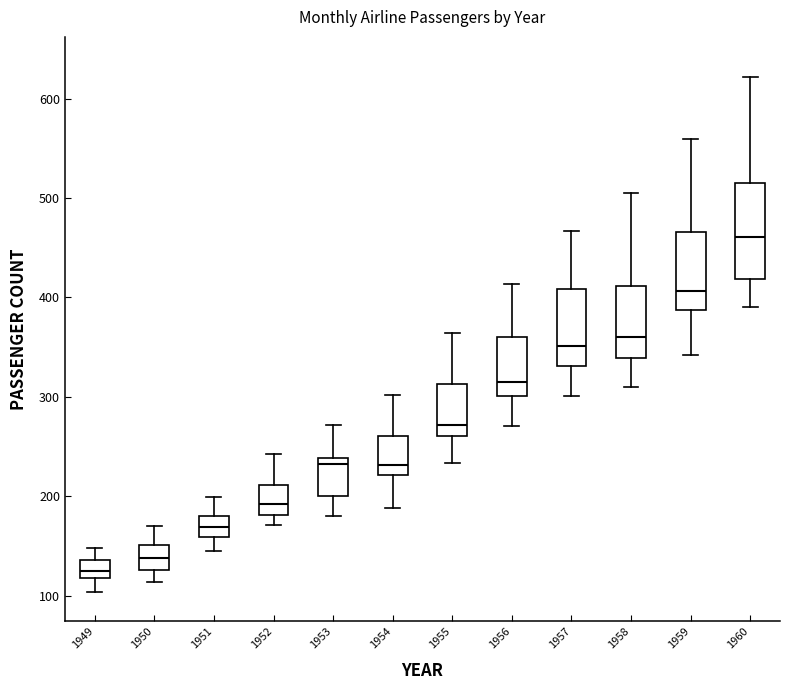

Reading left to right, transcribe this box plot: for each box, give where its median line is, the range the box spans, and where its two whiskers end, as read against the y-axis. The values are not printed on the chart, so give them approximately, as read against the axis.

1949: median 130, box 120 to 140, whiskers 100 to 150
1950: median 140, box 130 to 150, whiskers 110 to 170
1951: median 170, box 160 to 180, whiskers 150 to 200
1952: median 190, box 180 to 210, whiskers 170 to 240
1953: median 230, box 200 to 240, whiskers 180 to 270
1954: median 230, box 220 to 260, whiskers 190 to 300
1955: median 270, box 260 to 310, whiskers 230 to 360
1956: median 320, box 300 to 360, whiskers 270 to 410
1957: median 350, box 330 to 410, whiskers 300 to 470
1958: median 360, box 340 to 410, whiskers 310 to 510
1959: median 410, box 390 to 470, whiskers 340 to 560
1960: median 460, box 420 to 510, whiskers 390 to 620